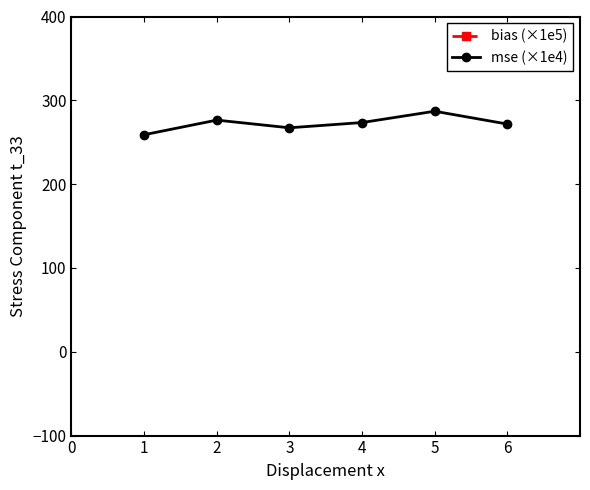

The value of mse (×1e4) at 2 is 276.4. True or false?

True